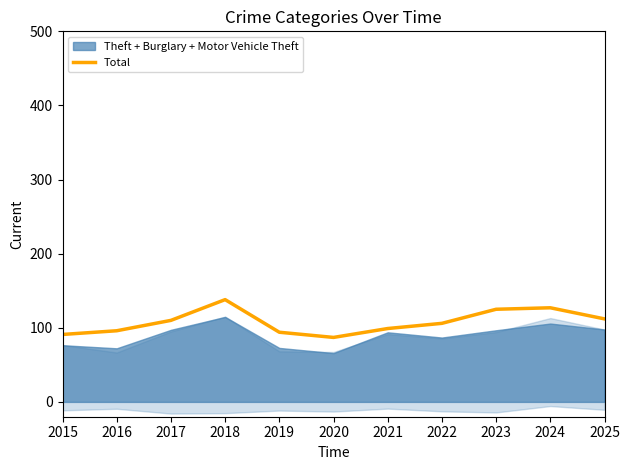

What is the ratio of the value at 2015 to the value at 2024?

0.7